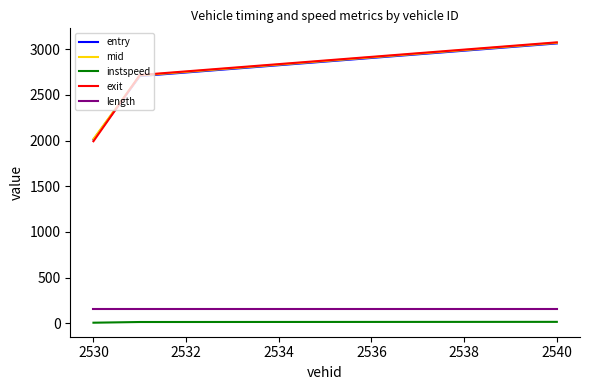

What is the sum of all entry values?

7781.2